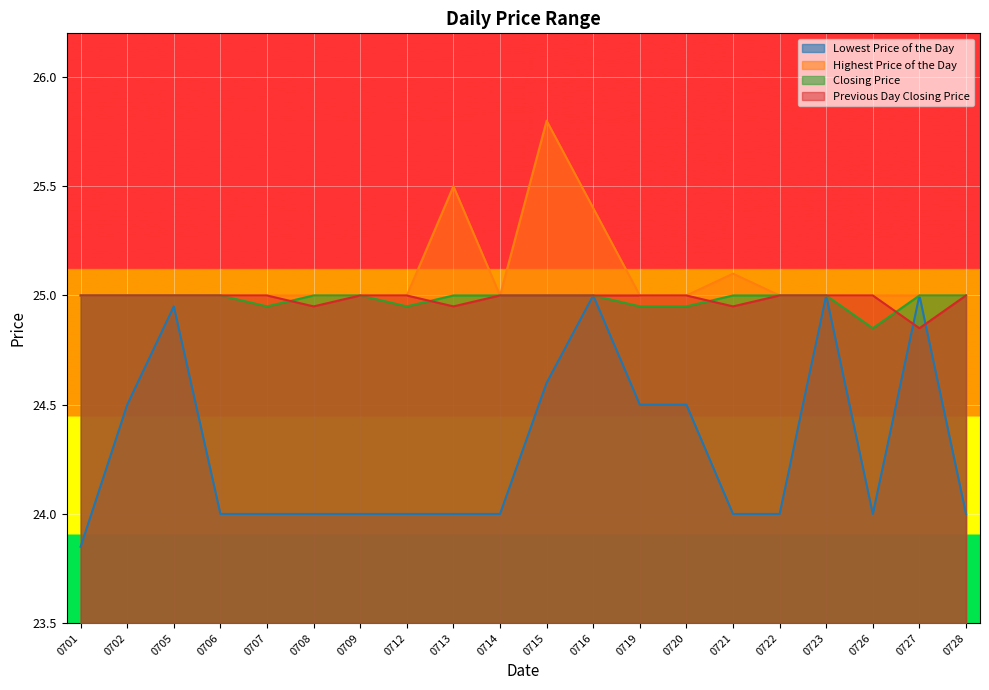

Which series has the largest total across all categories?

Highest Price of the Day